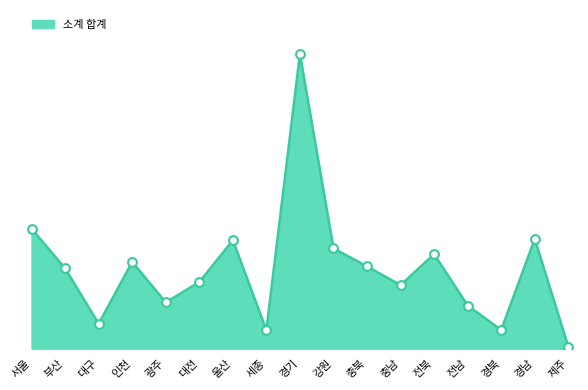

At how many categories does at least one series exceed 2113?

9